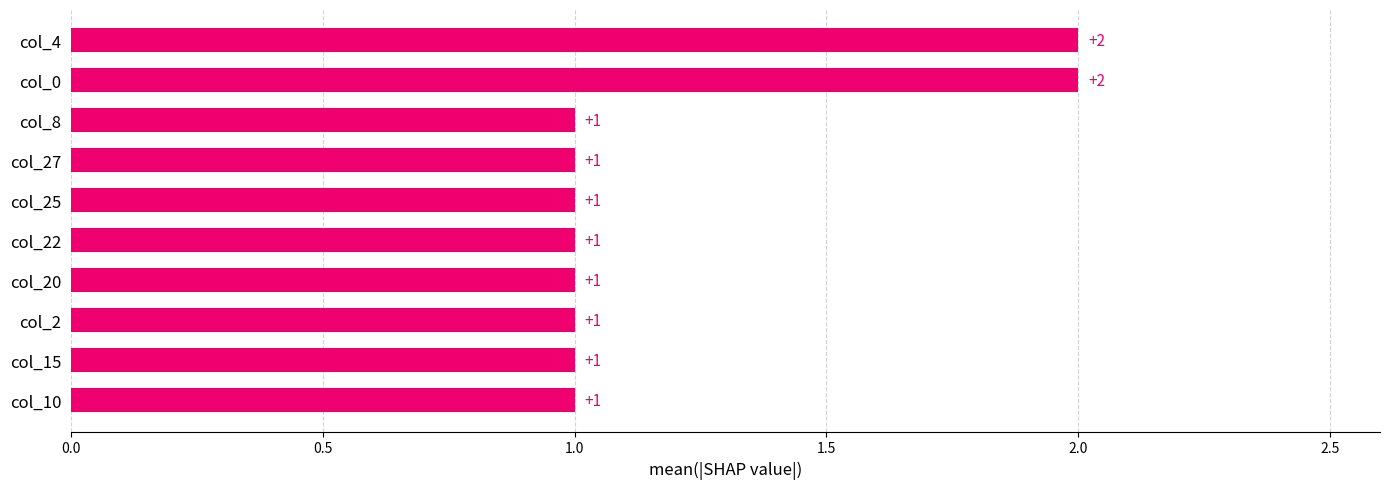

What is the label of the 4th bar from the bottom?

col_20